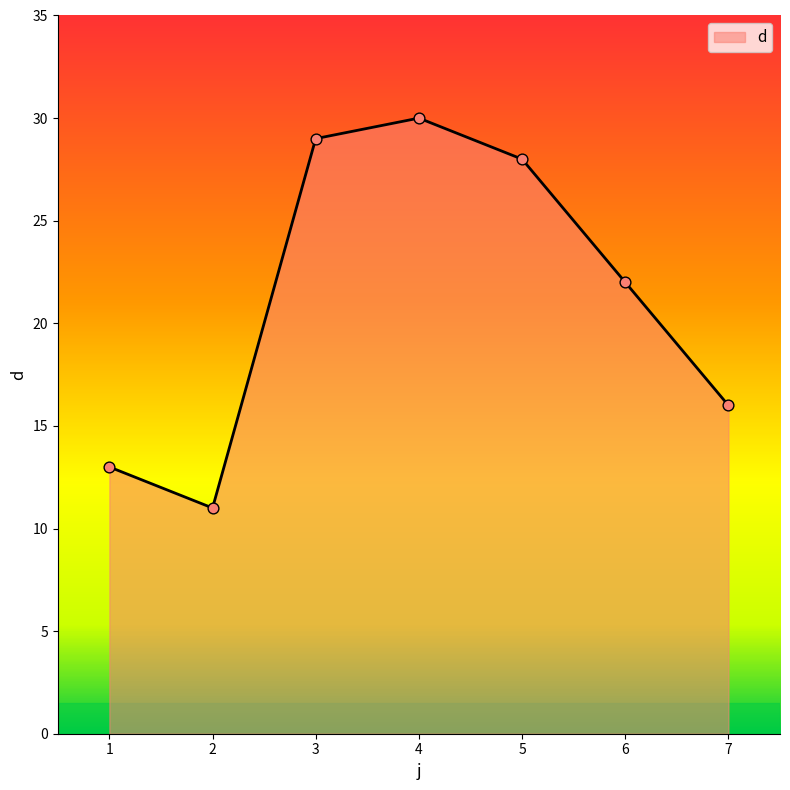

Which has a higher value, 3 or 4?

4